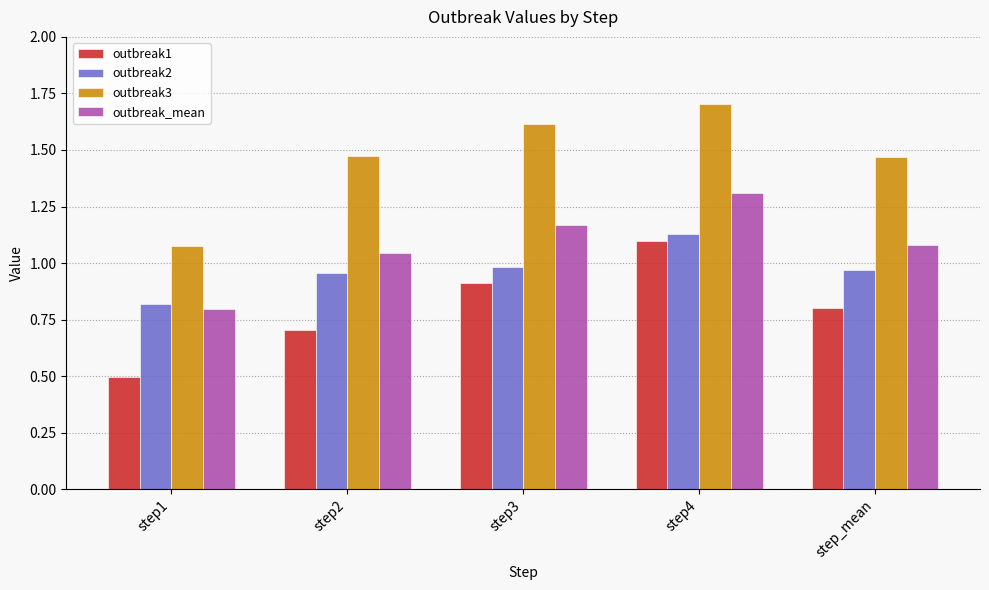

What is the label of the 5th bar from the right?

step1